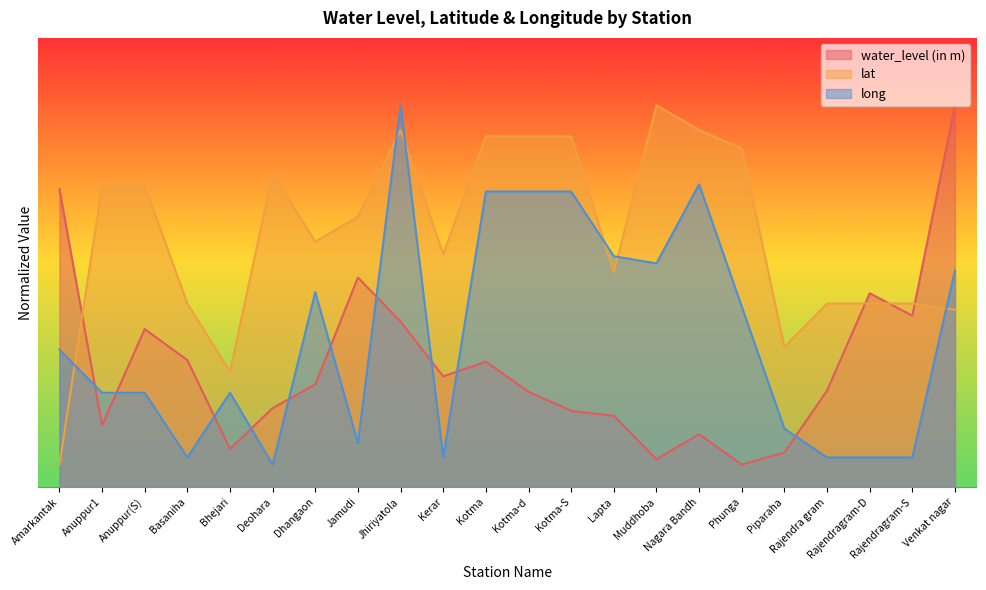

At Jamudi, list the series in order from smallest to largest.

long, water_level (in m), lat